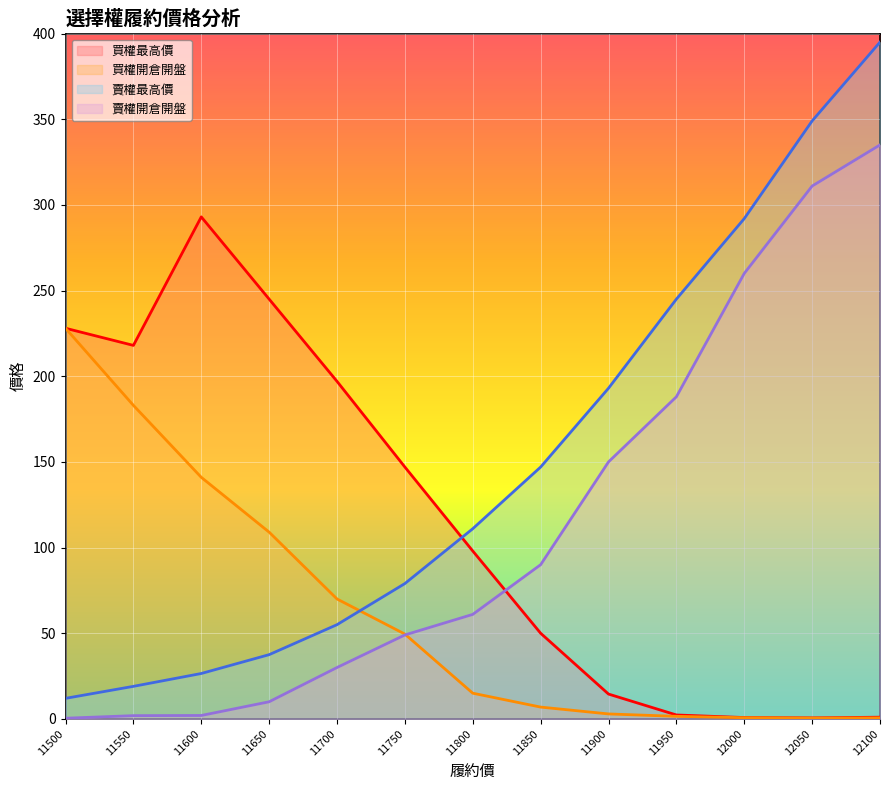

Reading right to left, list all the values displayed in this chart.

買權最高價: 12100=1.0	12050=0.6	12000=0.8	11950=2.3	11900=14.5	11850=50.0	11800=98.0	11750=147.0	11700=197.0	11650=245.0	11600=293.0	11550=218.0	11500=228.0
買權開倉開盤: 12100=0.6	12050=0.5	12000=0.7	11950=1.5	11900=2.9	11850=6.9	11800=15.0	11750=49.5	11700=70.0	11650=109.0	11600=141.0	11550=183.0	11500=228.0
賣權最高價: 12100=395.0	12050=349.0	12000=292.0	11950=245.0	11900=193.0	11850=147.0	11800=111.0	11750=79.0	11700=55.0	11650=37.5	11600=26.5	11550=19.0	11500=12.0
賣權開倉開盤: 12100=335.0	12050=311.0	12000=260.0	11950=188.0	11900=150.0	11850=90.0	11800=61.0	11750=49.0	11700=30.0	11650=10.0	11600=2.0	11550=1.9	11500=0.4